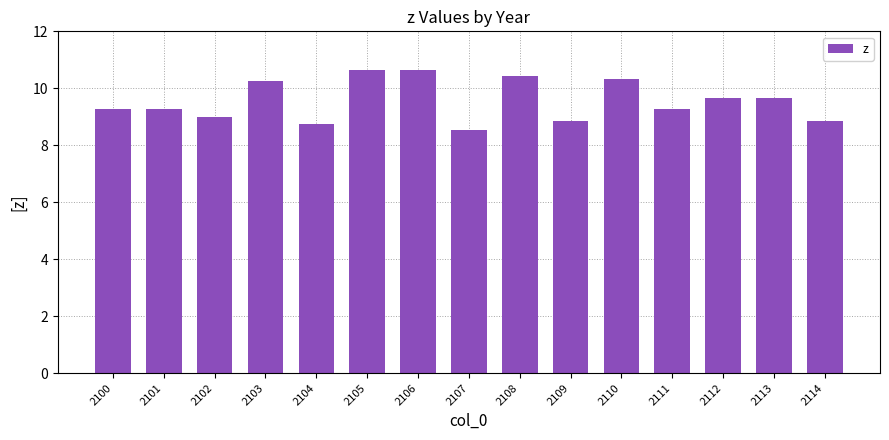

What is the difference between the maximum and minimum values?

2.1